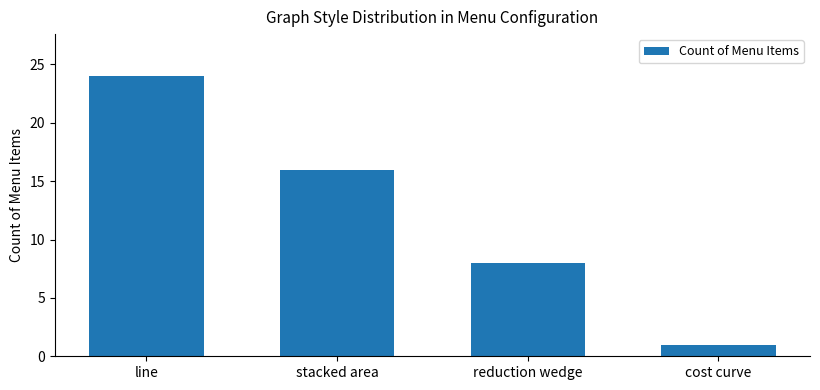

Rank the categories by value from highest to lowest.

line, stacked area, reduction wedge, cost curve